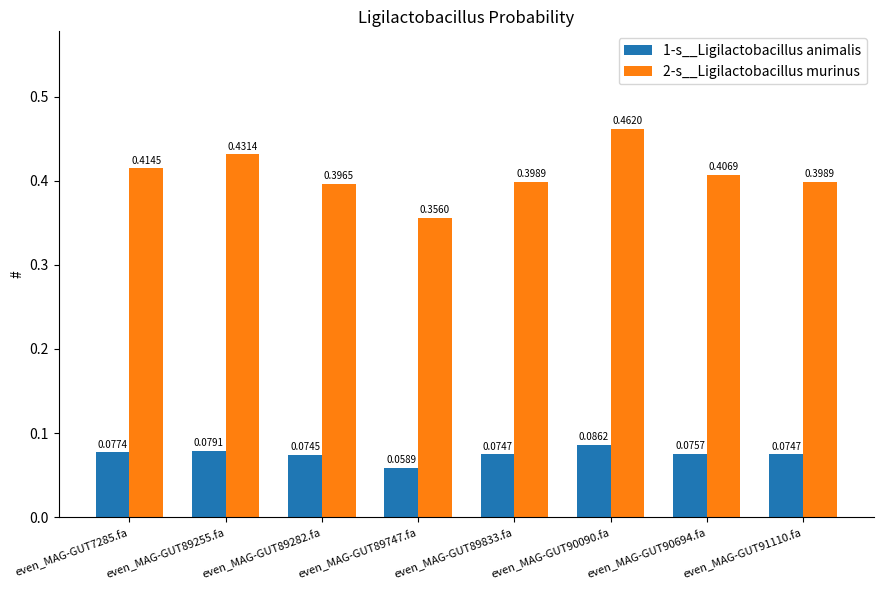

What is the sum of all 1-s__Ligilactobacillus animalis values?

0.6